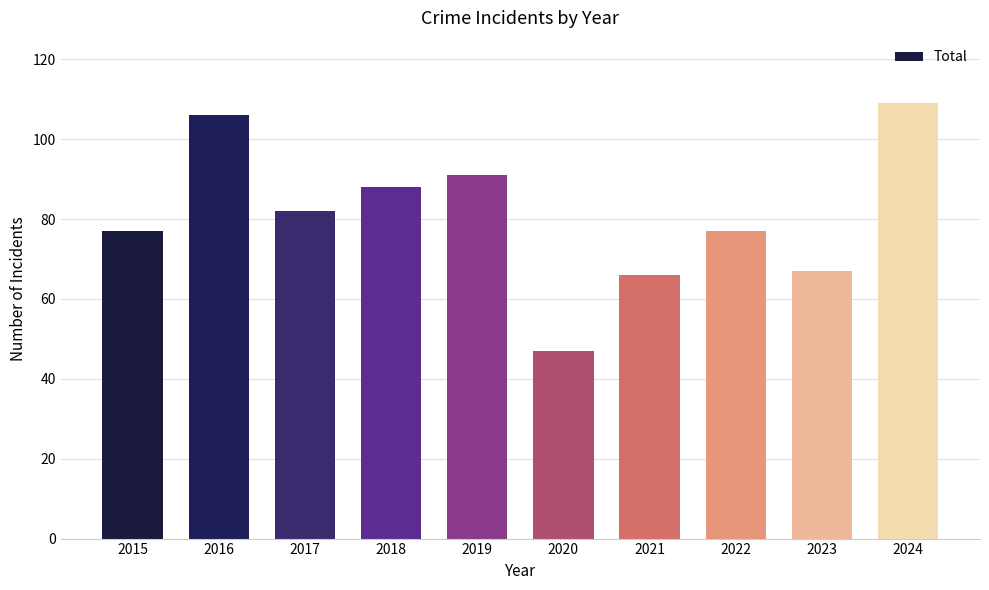

What is the value of the 5th bar from the left?

91